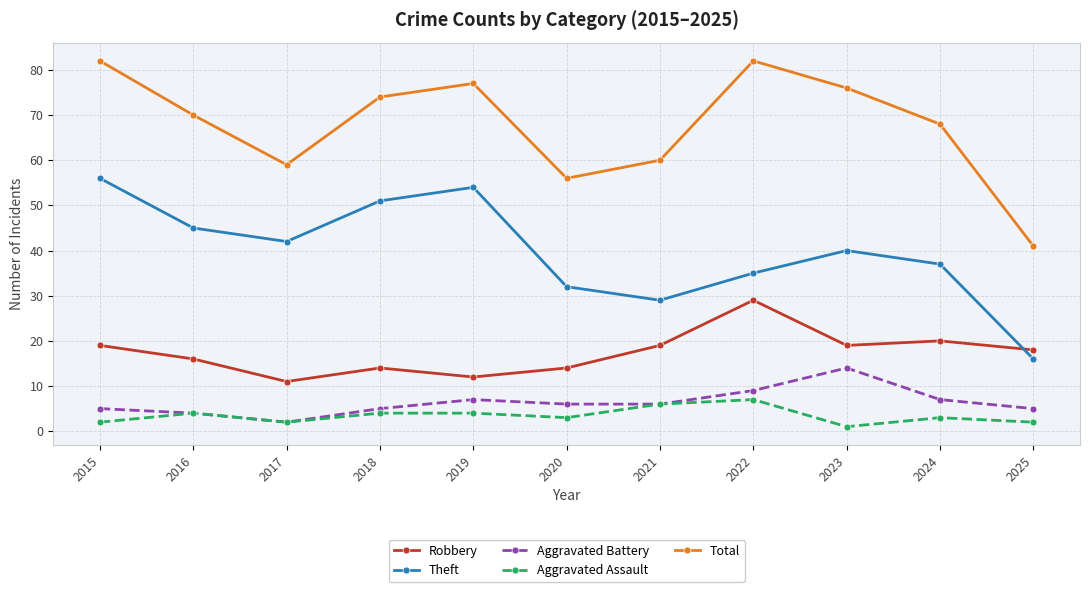

What is the value of the Robbery point at the 10th from the left?

20